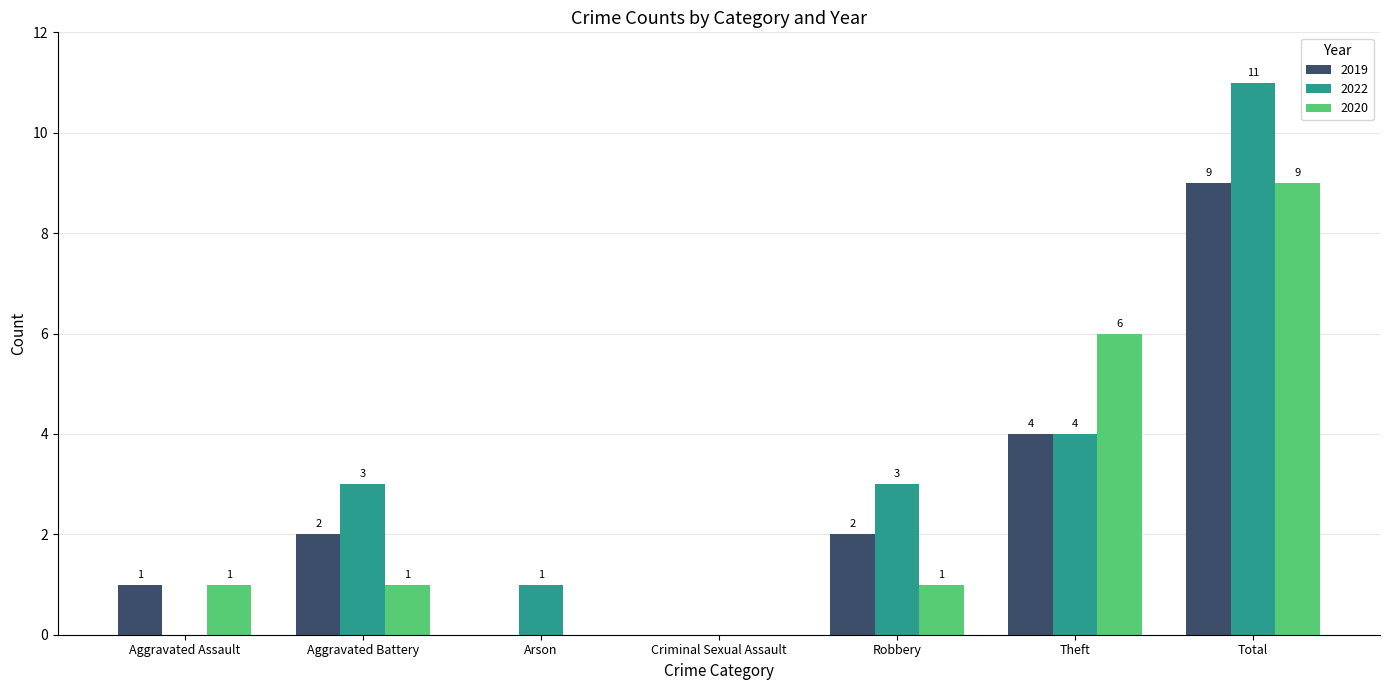

At which label is 2019 closest to 4?

Theft